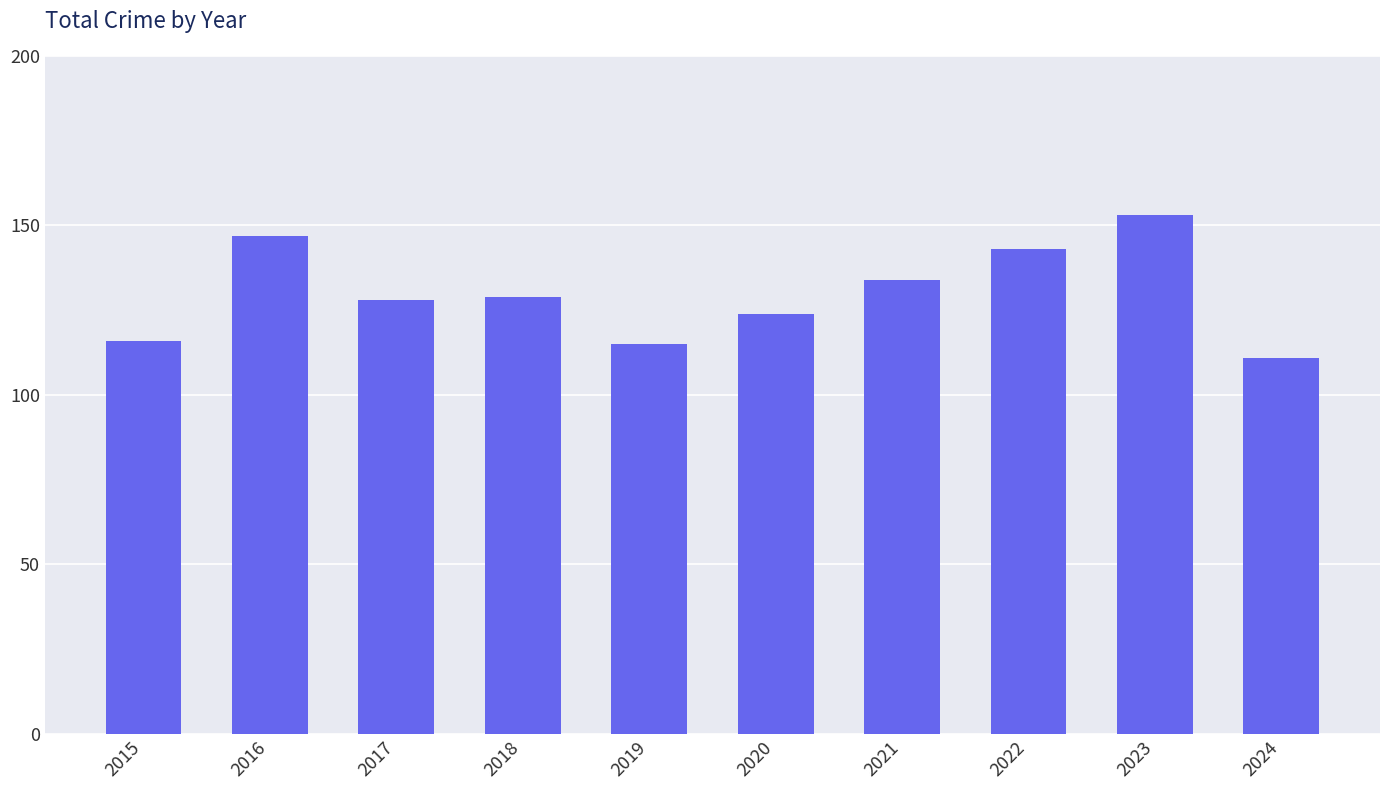

What is the average value?

130